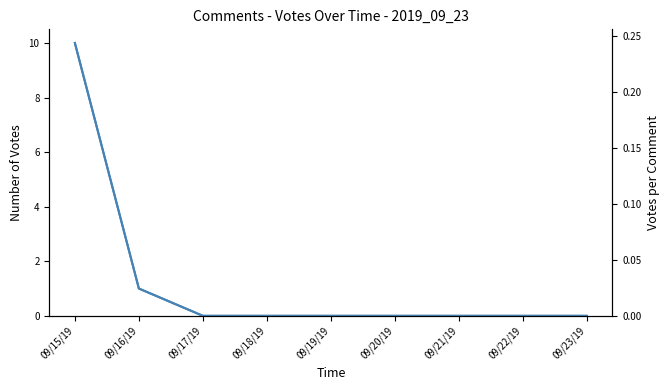

Between 09/16/19 and 09/23/19, which is larger?

09/16/19